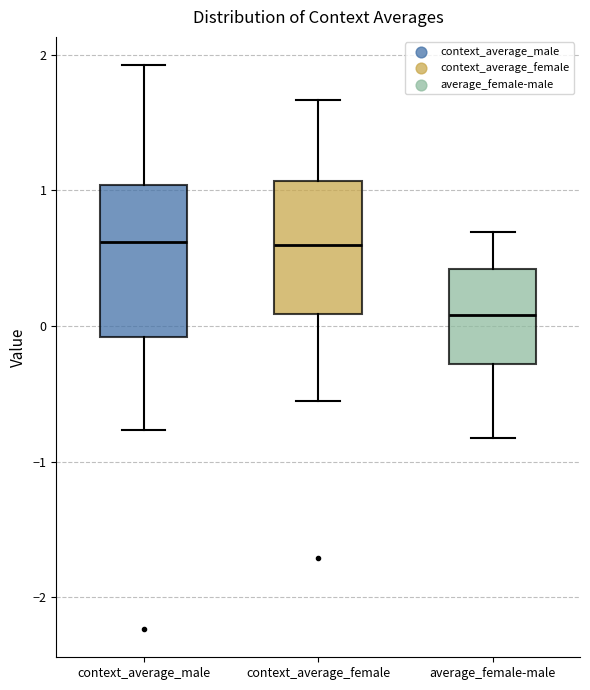

Reading left to right, read every box against the y-axis: the position of its median line, the range the box covers, and the ends of its whiskers. The values are not printed on the chart, so give them approximately, as read against the axis.

context_average_male: median 0.6, box -0.1 to 1.0, whiskers -0.8 to 1.9
context_average_female: median 0.6, box 0.1 to 1.1, whiskers -0.6 to 1.7
average_female-male: median 0.1, box -0.3 to 0.4, whiskers -0.8 to 0.7